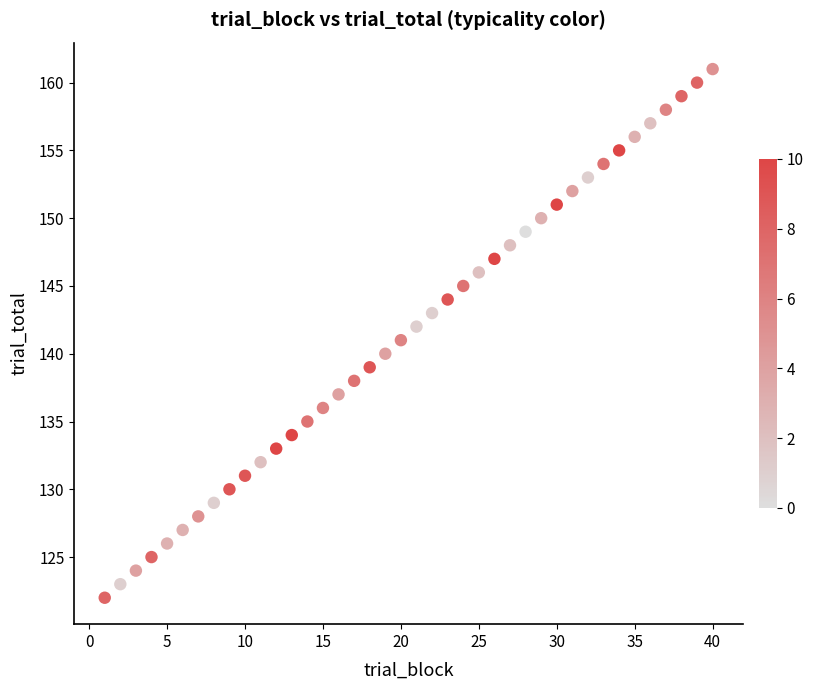

What is the range of X values (max minus min)?

39